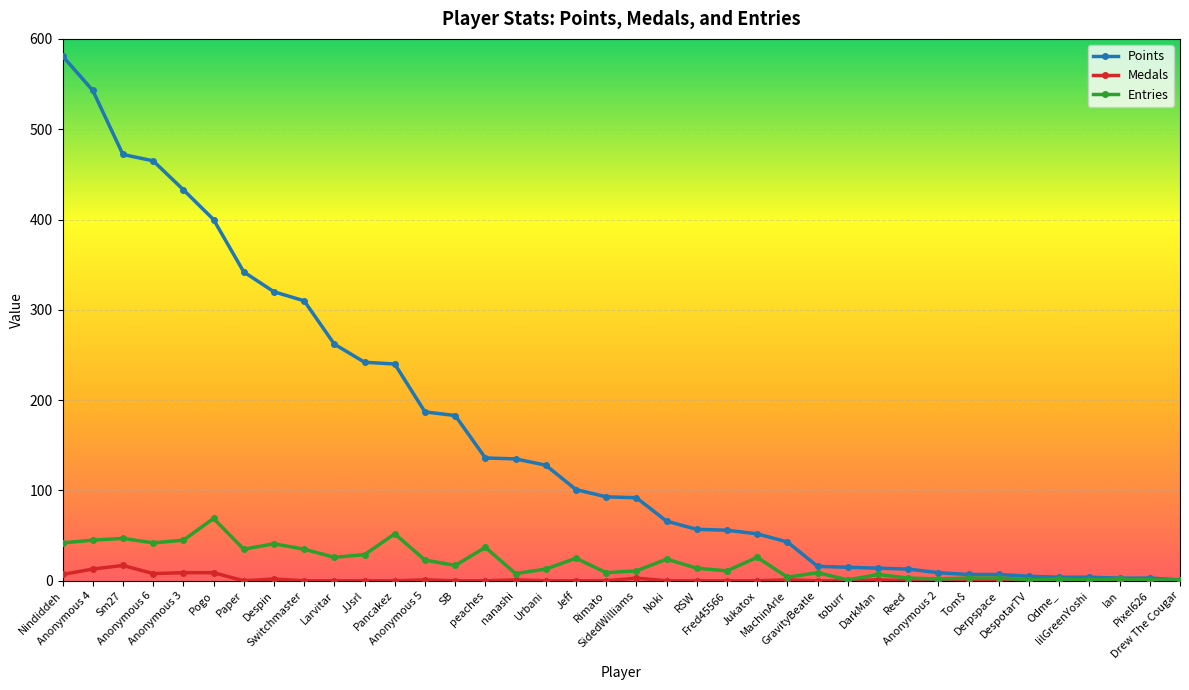

List the series in order of their peak value, lowest first.

Medals, Entries, Points